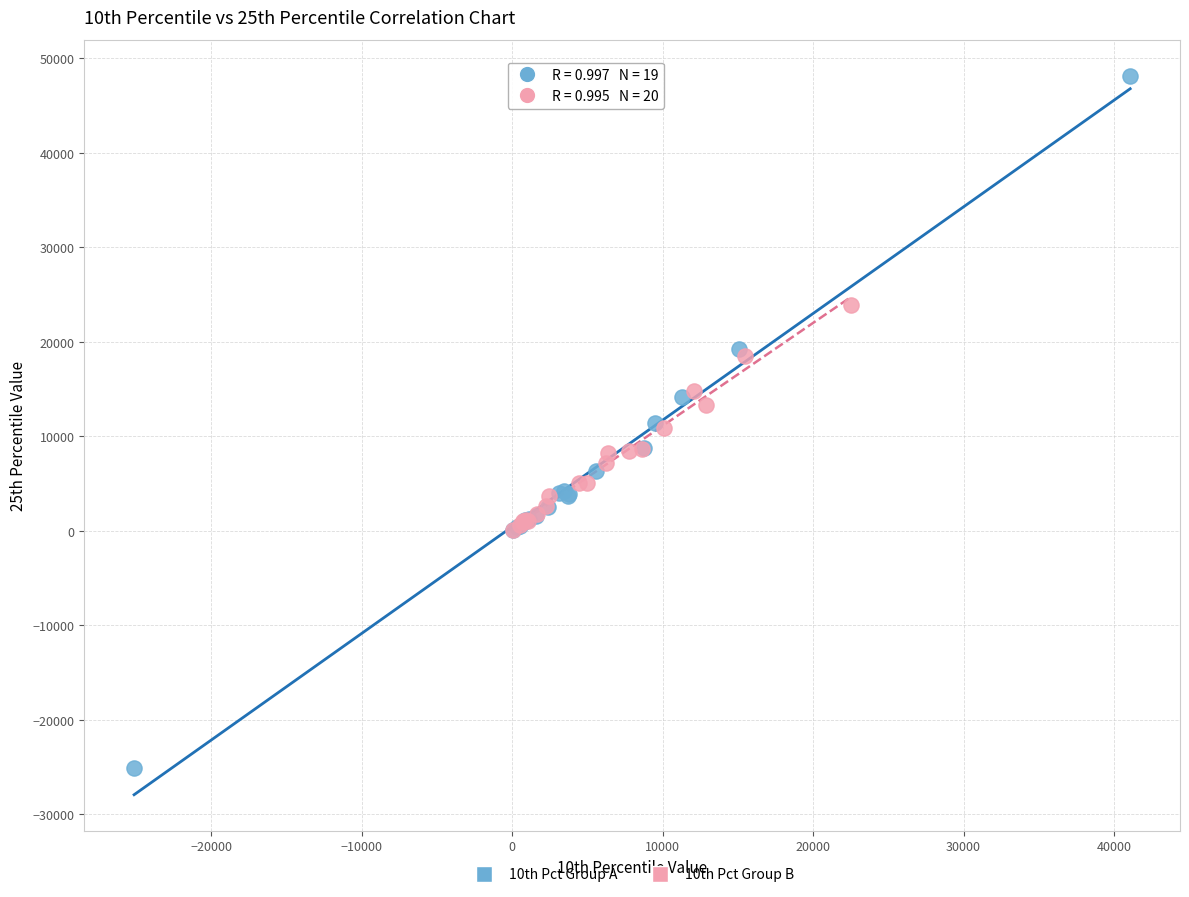

Which series has the largest Y range (max minus min)?

10th Pct Group A